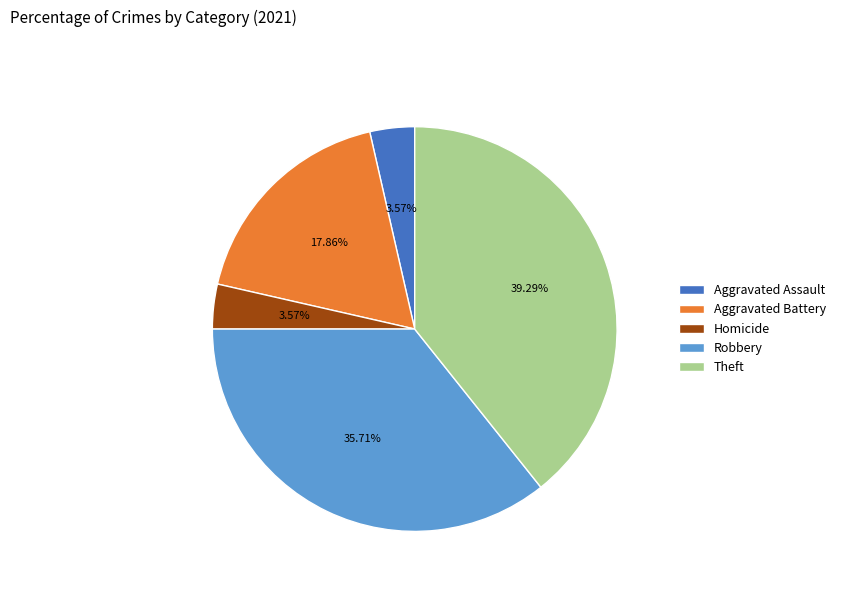

To the nearest percent, what is the average slice percentage?

20%